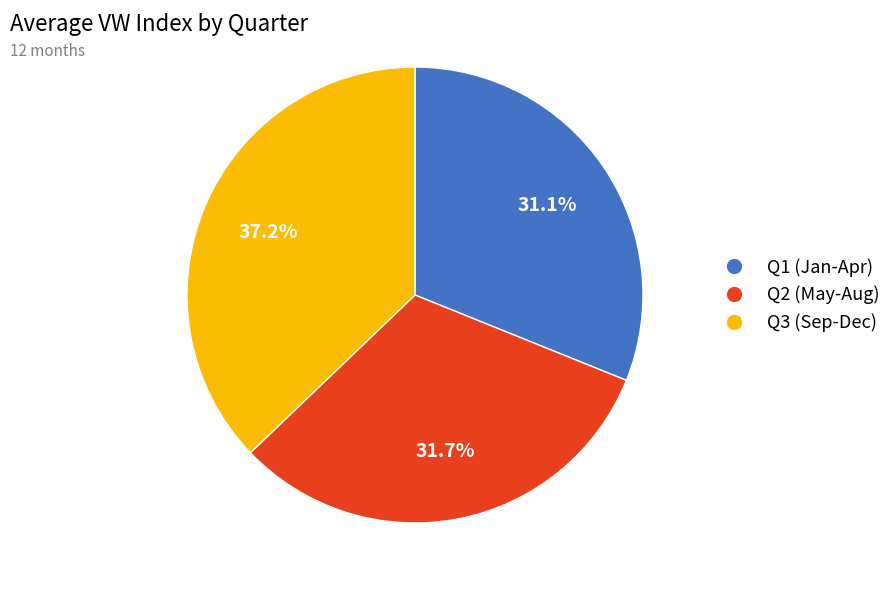

Is there any slice that represents more than half of the pie?

No